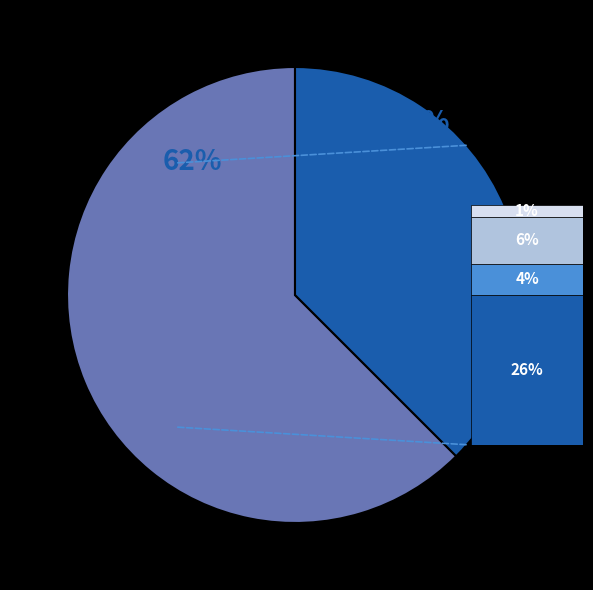

Is there a majority slice in this chart?

Yes